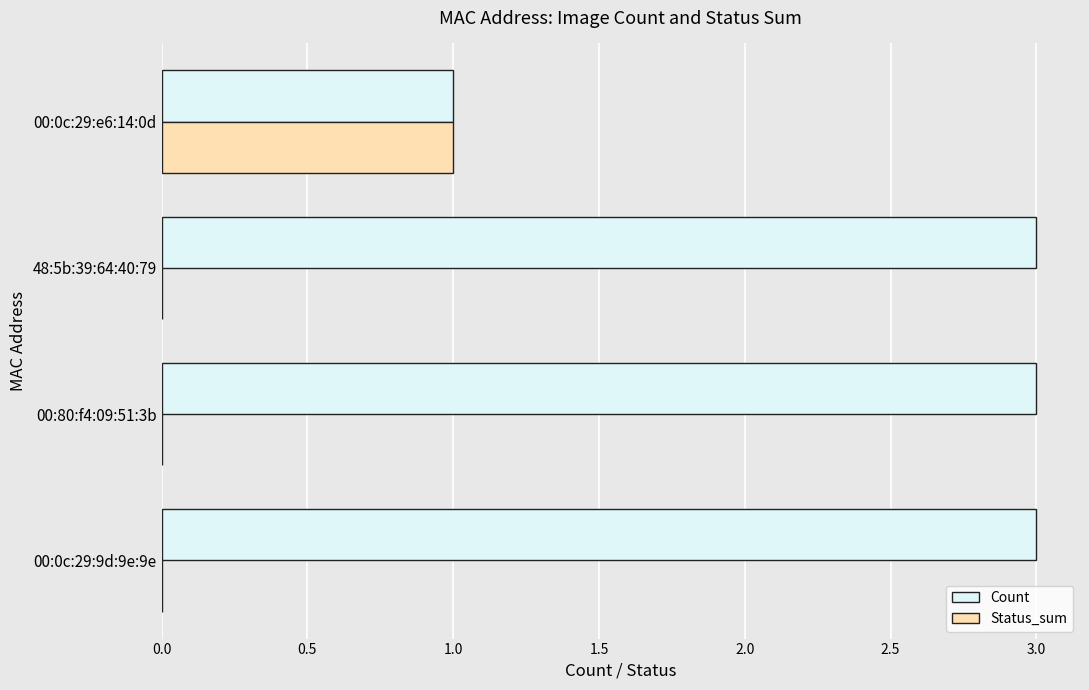

How many data points does each series have?

4